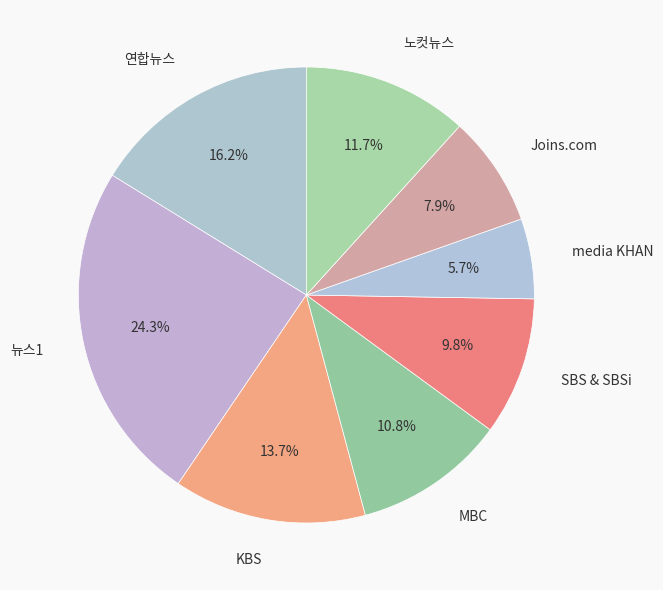

How many slices are in this pie chart?

8